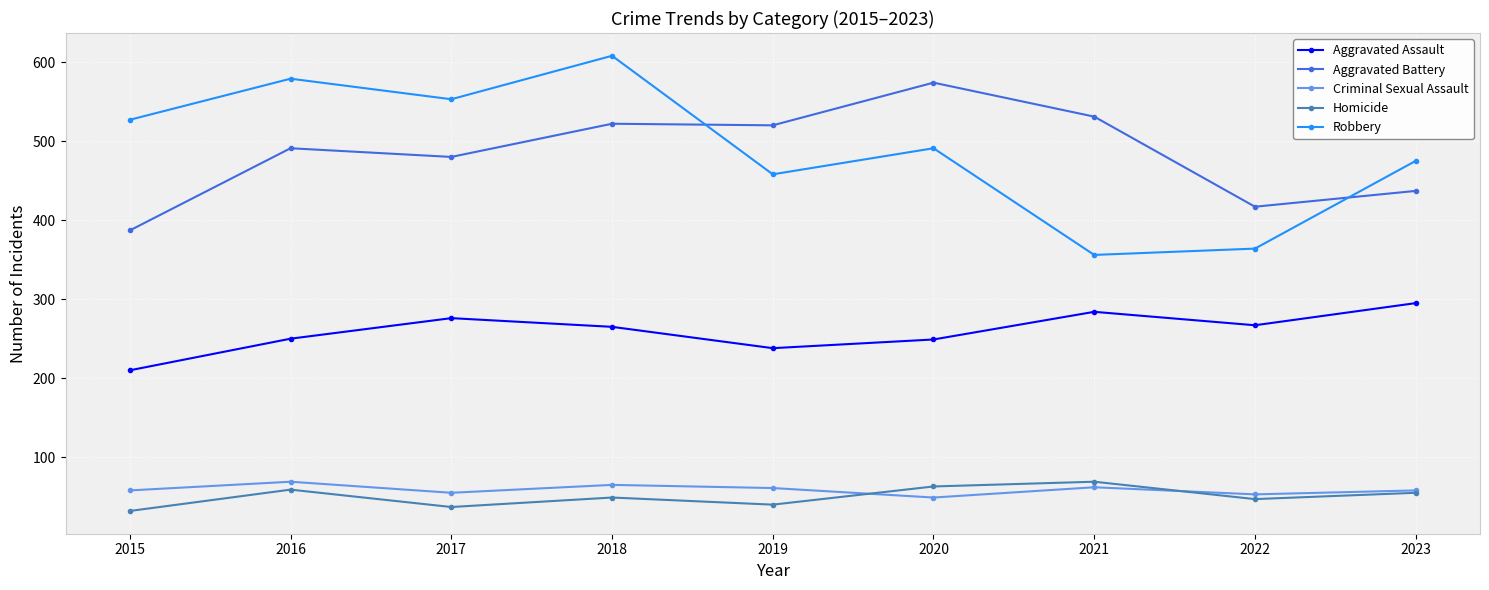

What is the sum of the Criminal Sexual Assault values at 2018 and 2022?

118